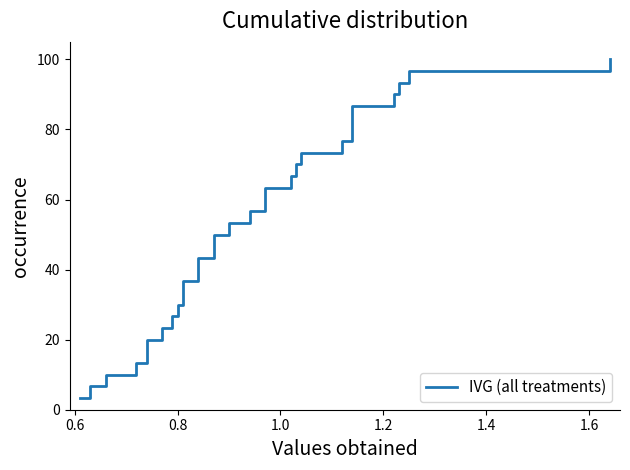

Reading left to right, extract all data points from this chart.

3.3	6.7	10.0	13.3	16.7	20.0	23.3	26.7	30.0	33.3	36.7	40.0	43.3	46.7	50.0	53.3	56.7	60.0	63.3	66.7	70.0	73.3	76.7	80.0	83.3	86.7	90.0	93.3	96.7	100.0